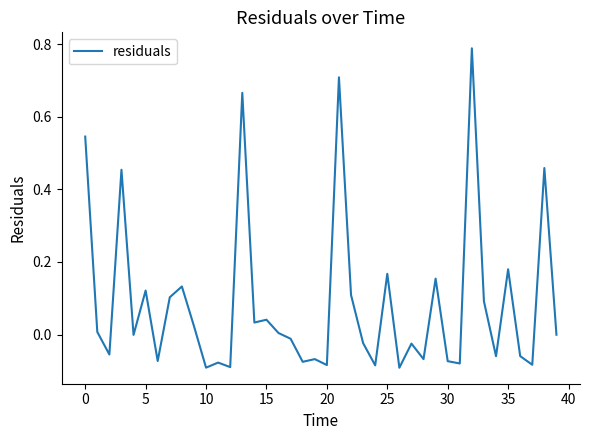

What is the difference between the maximum and minimum values?

0.9